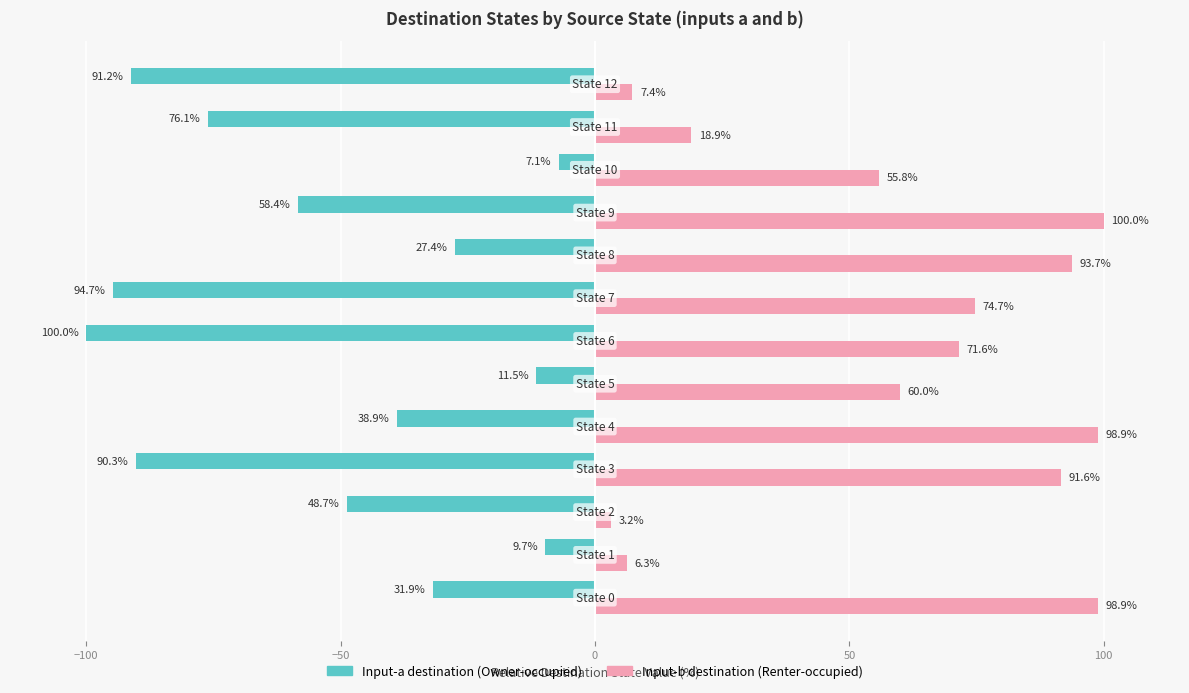

What is the maximum value shown in the chart?

100.0